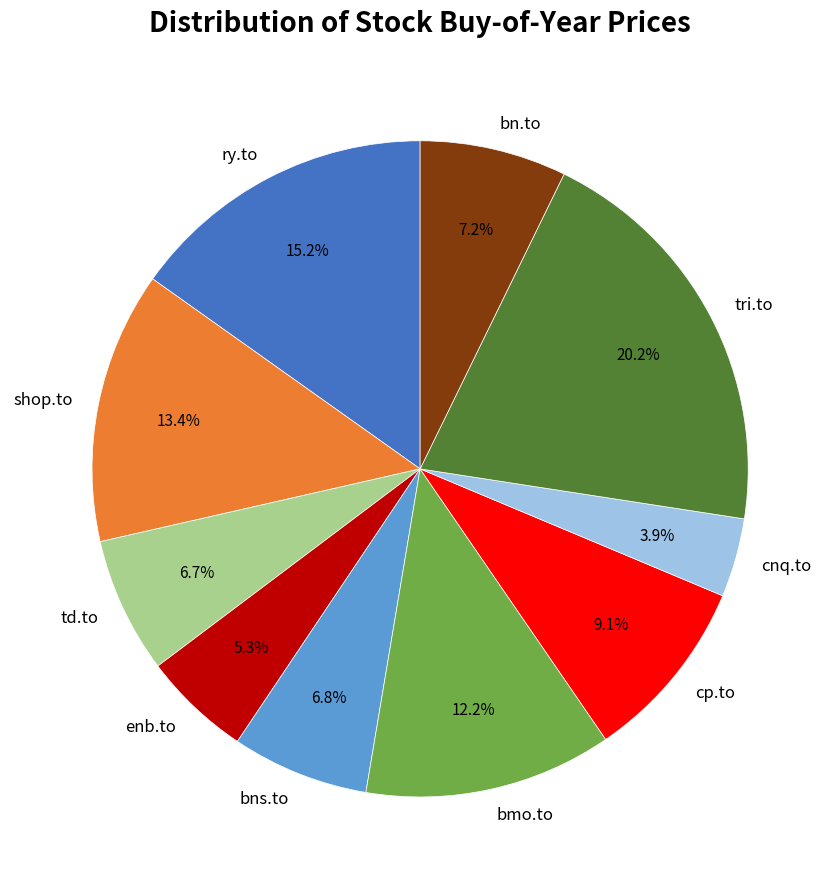

To the nearest percent, what portion does tri.to represent?

20%